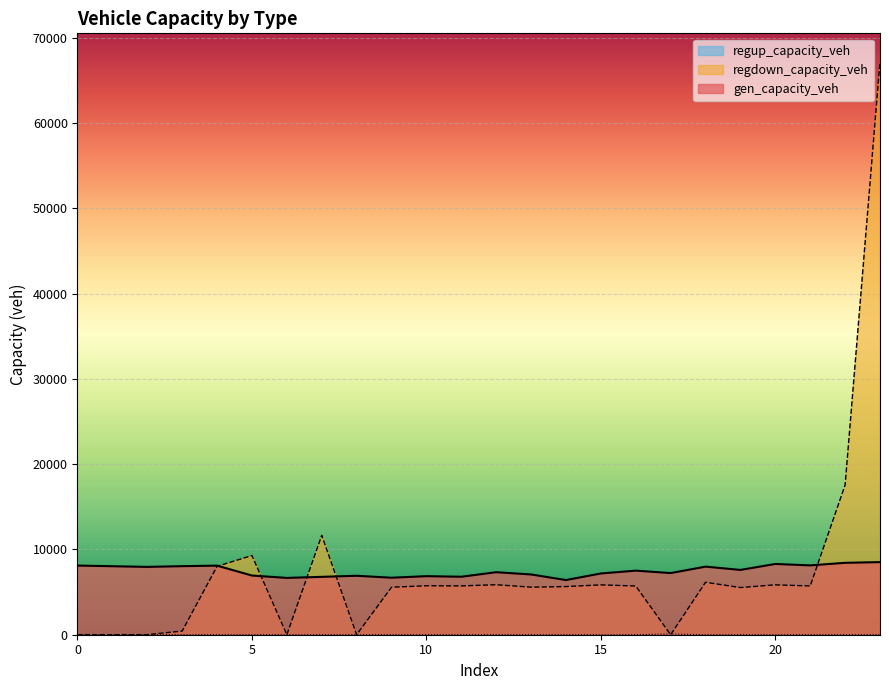

Which category has the highest value in the regup_capacity_veh series?

17